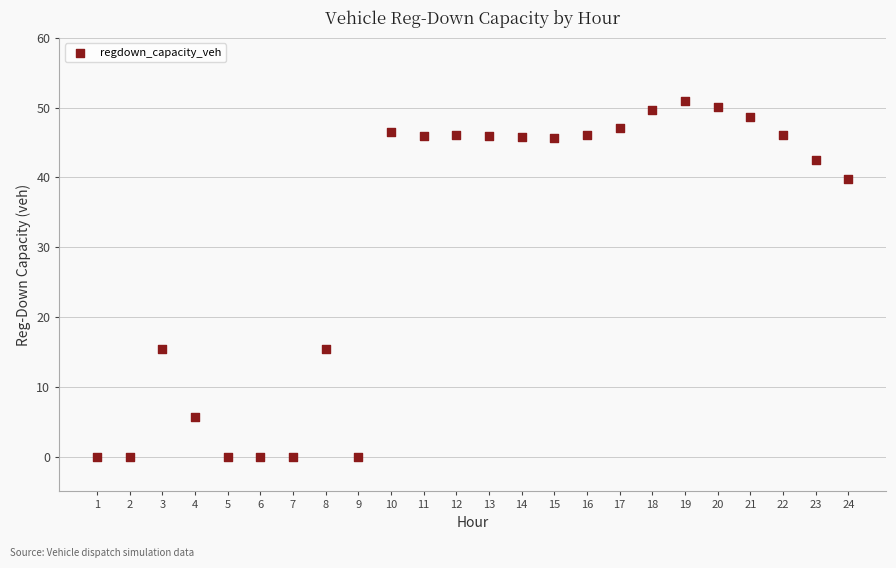

What is the range of Y values (max minus min)?

50.9